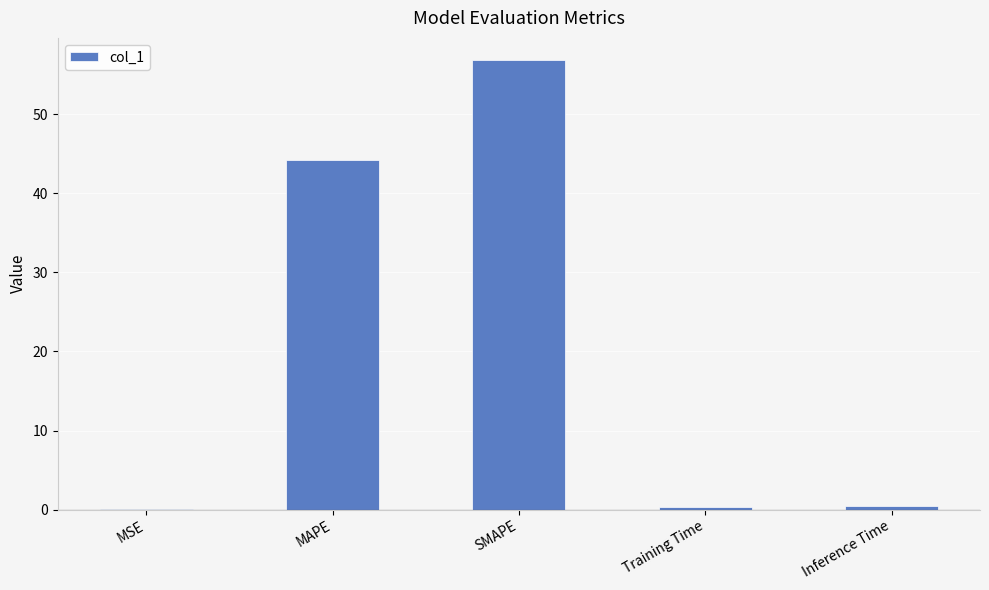

Between SMAPE and MSE, which is larger?

SMAPE